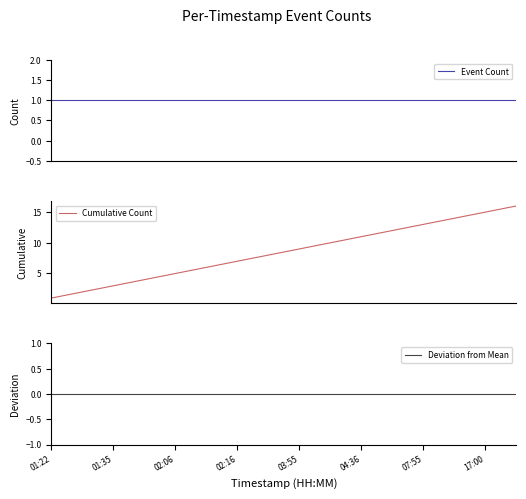

How many lines are shown in the chart?

3